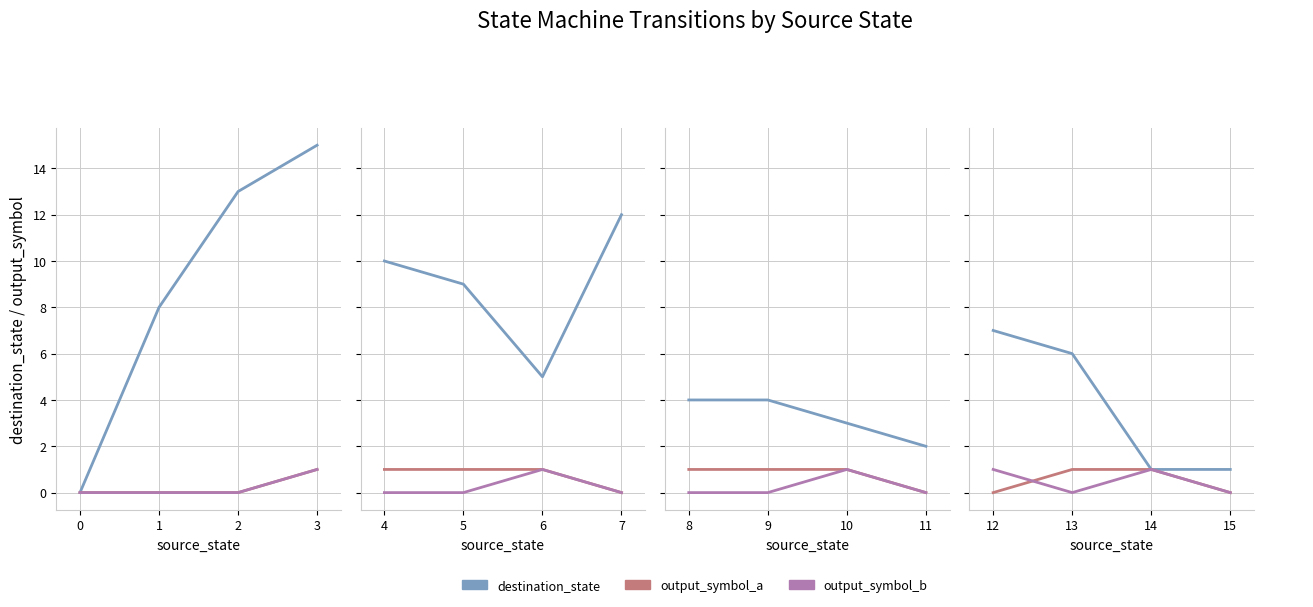

Is this an area chart (filled region under the line)?

No